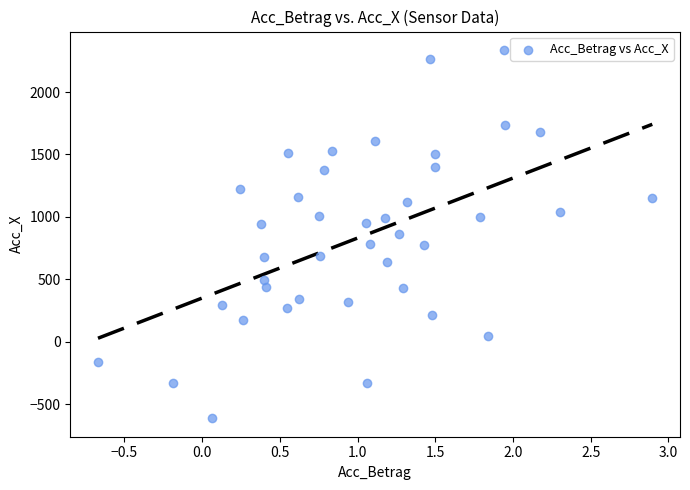

What is the range of Y values (max minus min)?

2951.0